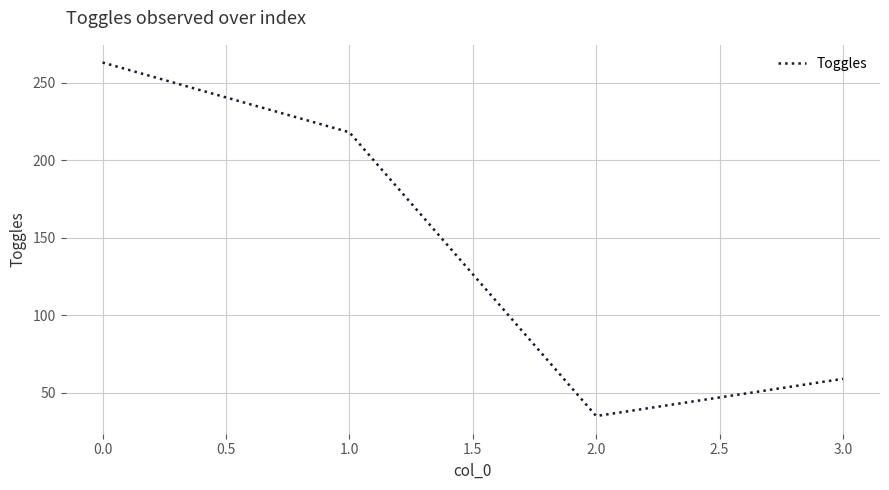

True or false: there are more than 1 points higher than both neighbors.

False